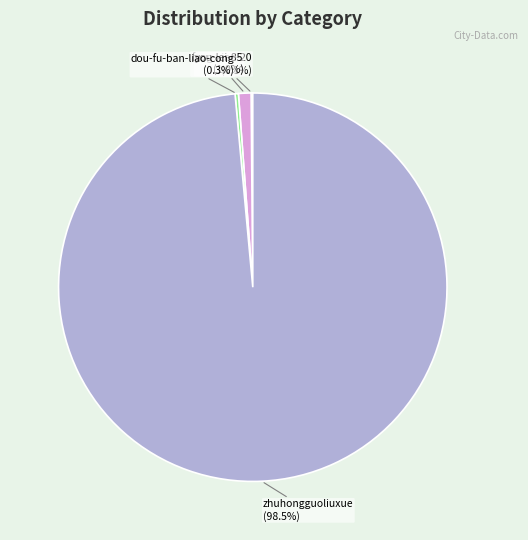

Is there any slice that represents more than half of the pie?

Yes